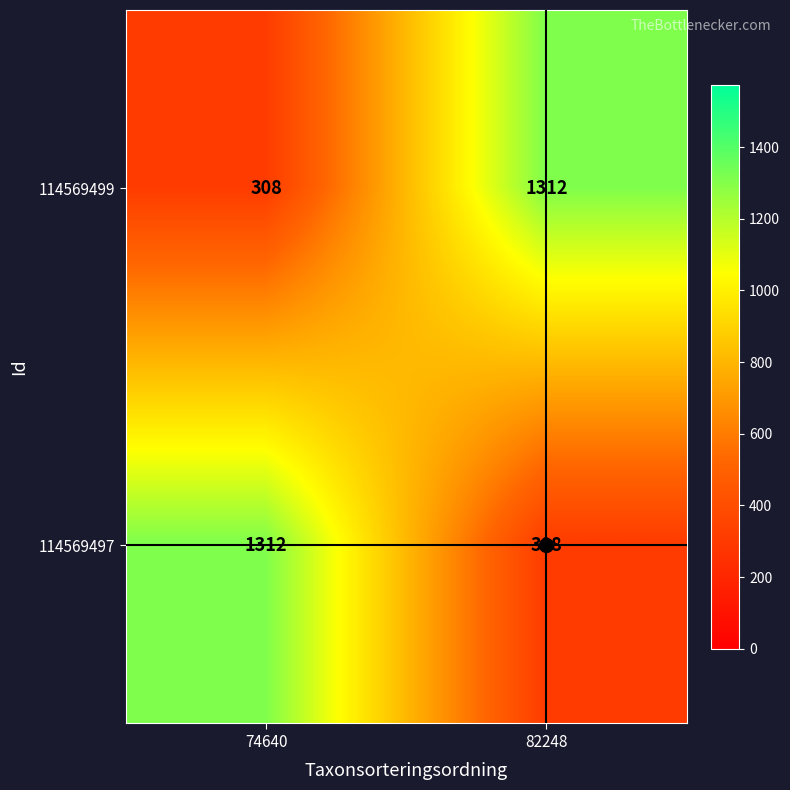

What is the difference between the highest and lowest values at 82248?

1004